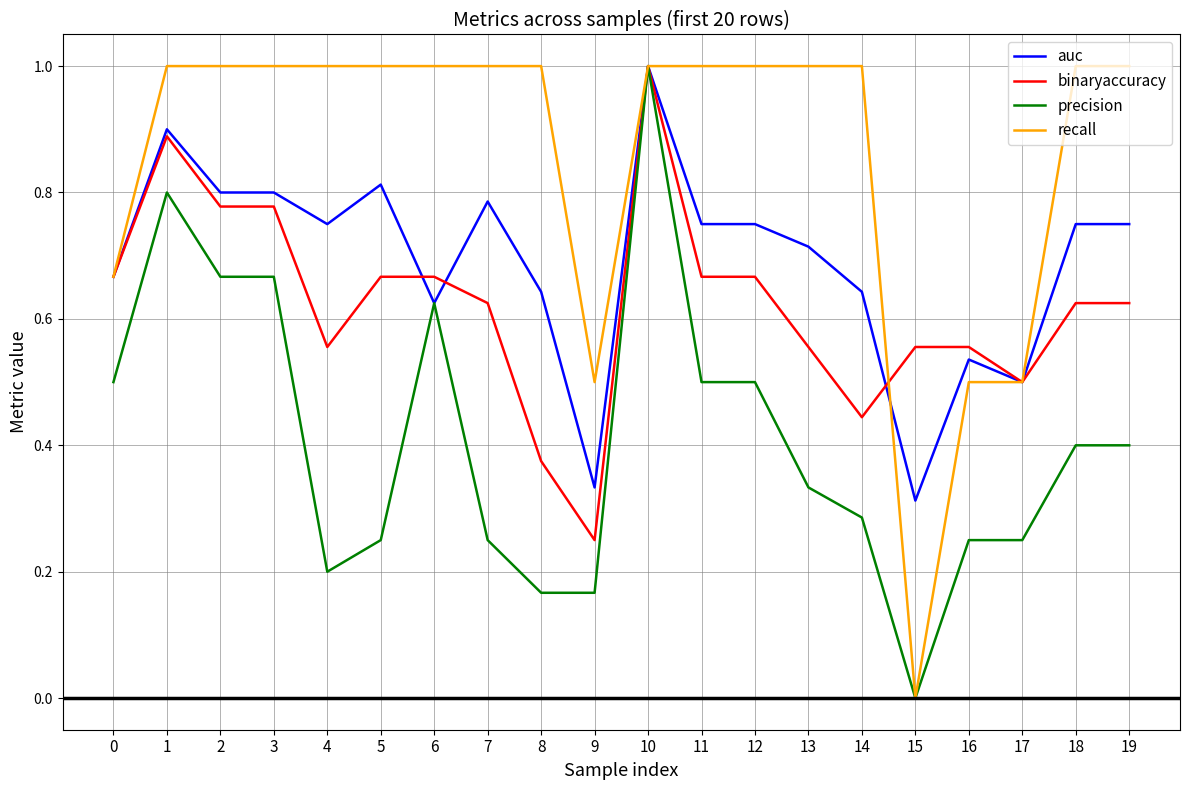

Rank the series by their average value, from lowest to highest.

precision, binaryaccuracy, auc, recall